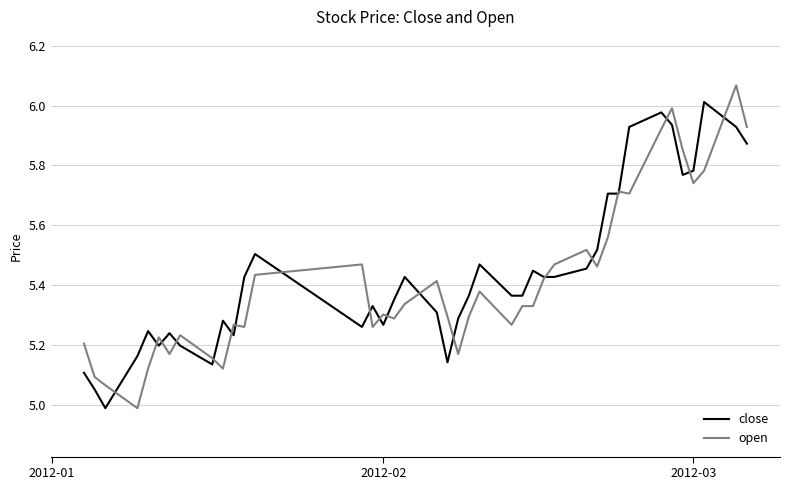

What is the minimum value shown in the chart?

5.0